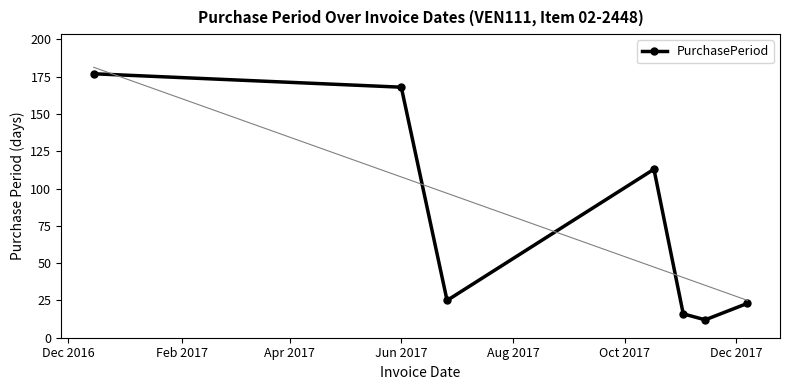

What is the sum of all values?

534